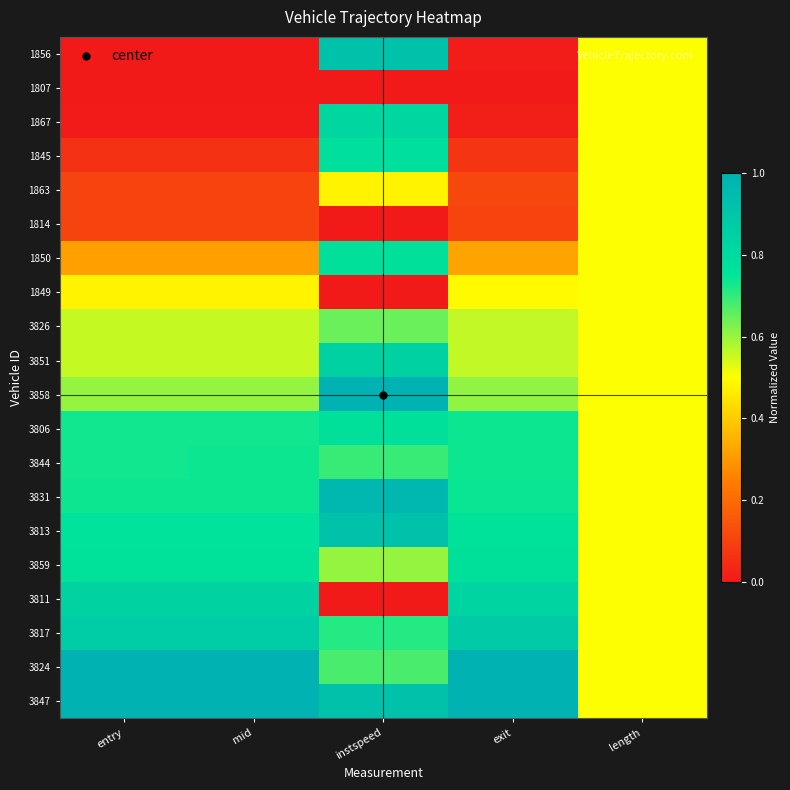

Which category has the lowest value across all series?

entry